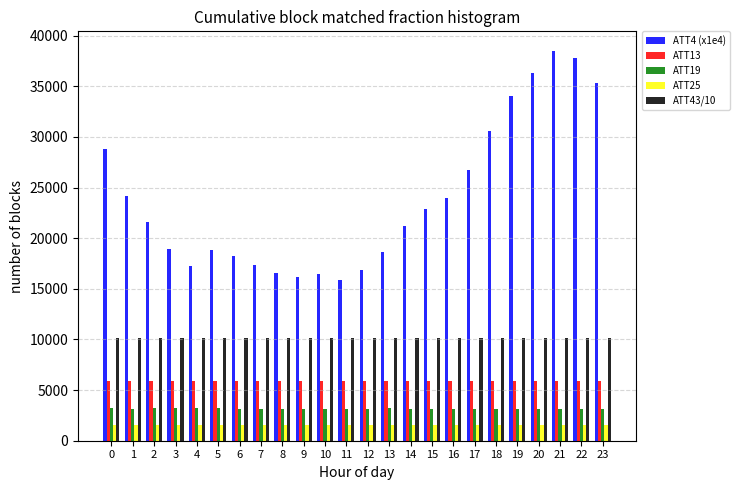

Which series has the widest spread of values?

ATT4 (x1e4)